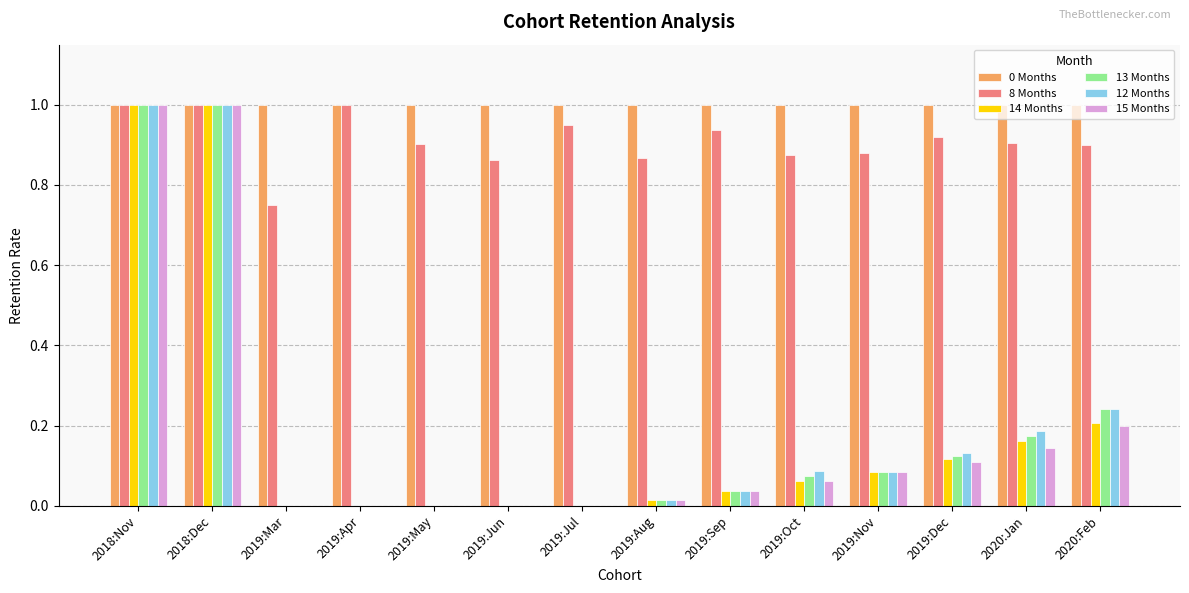

What is the sum of all 14 Months values?

2.7